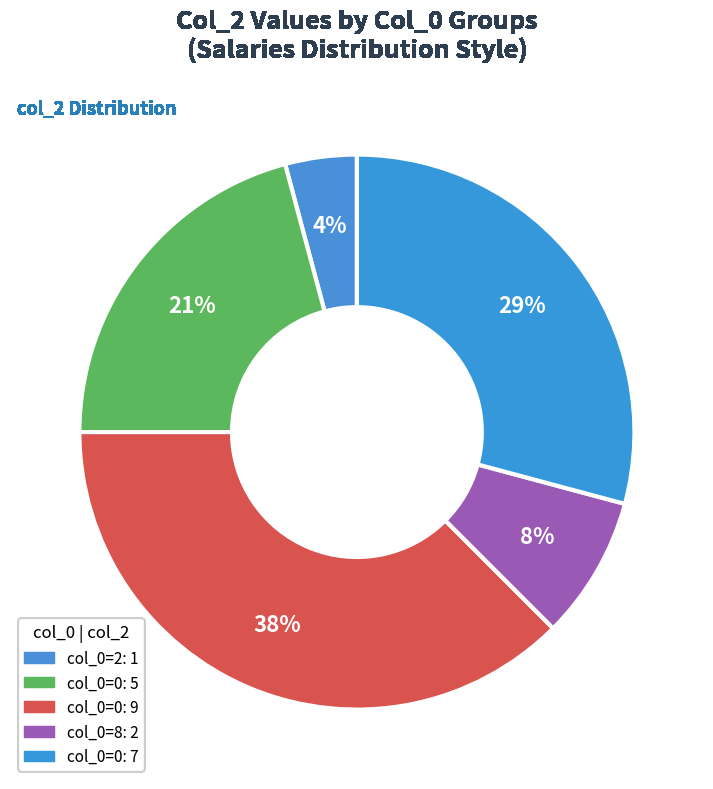

How many segments does this pie chart have?

5